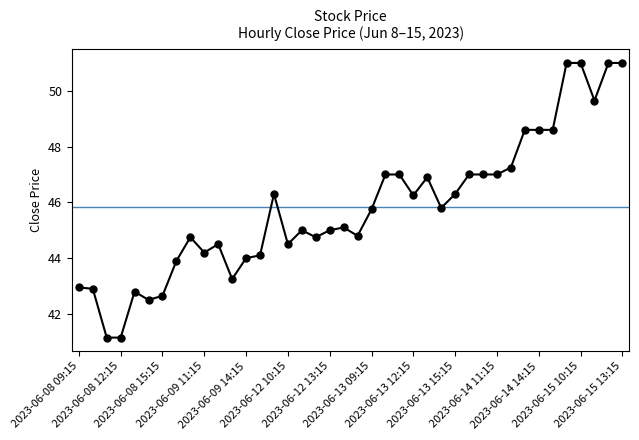

What is the value of the 10th point from the left?

44.2